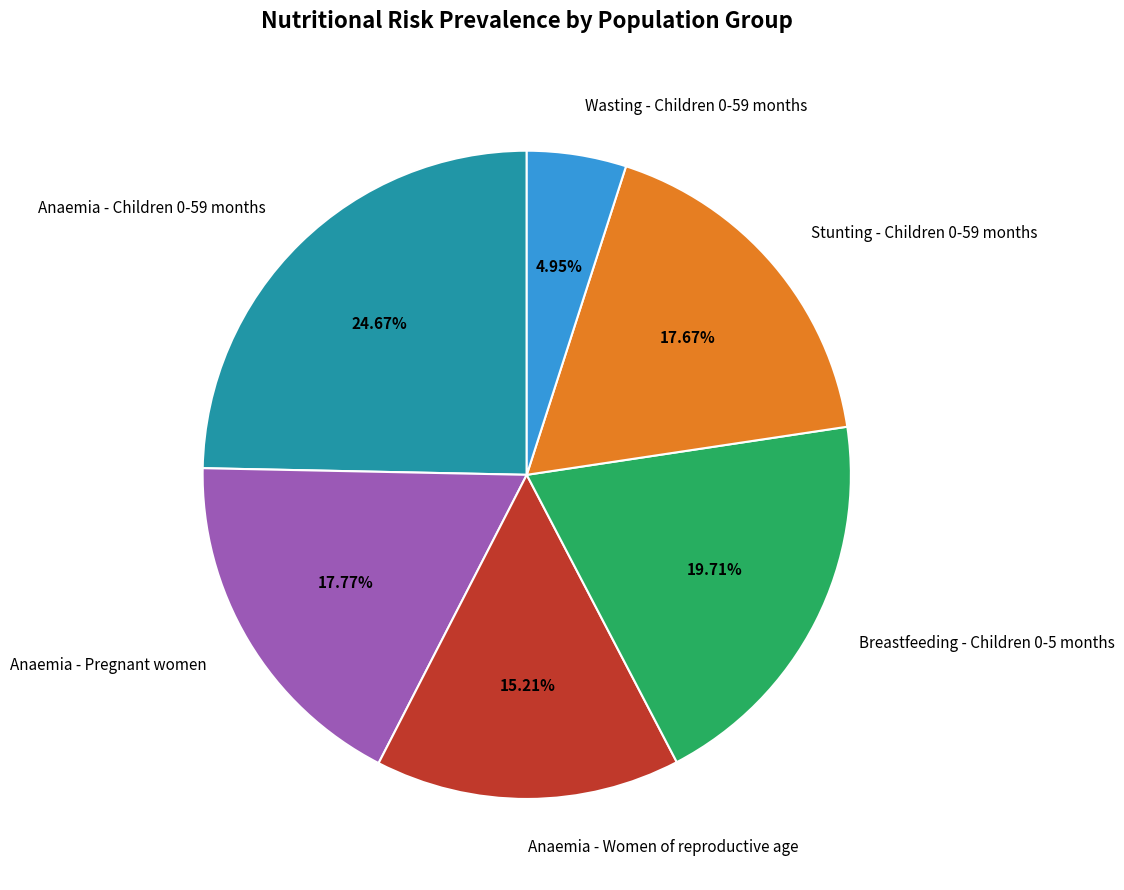

To the nearest percent, what percentage of the pie is Breastfeeding - Children 0-5 months?

20%